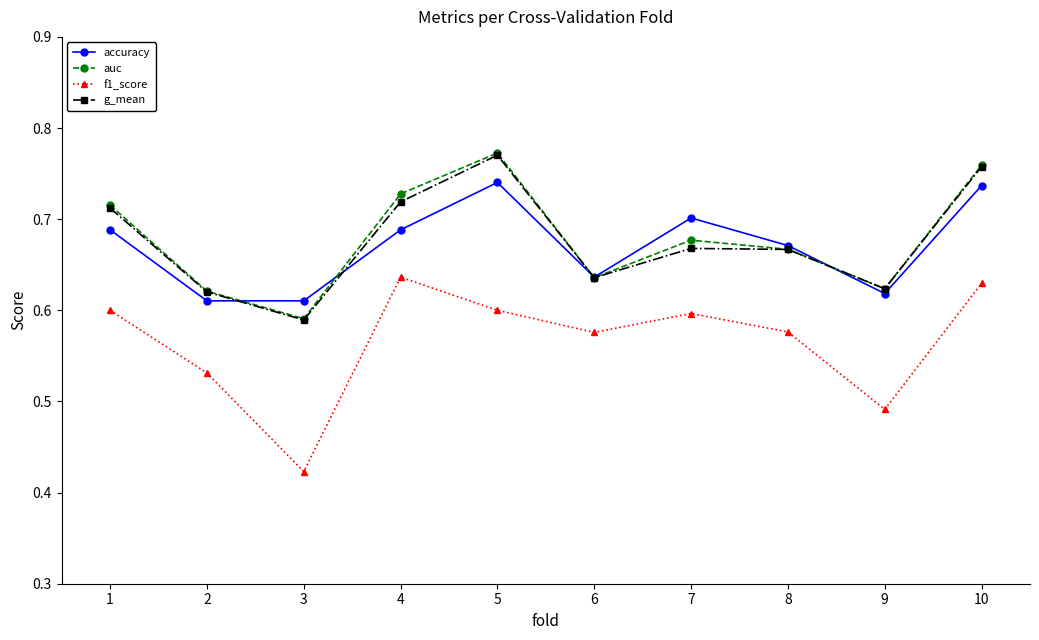

True or false: auc and f1_score cross at least once.

False